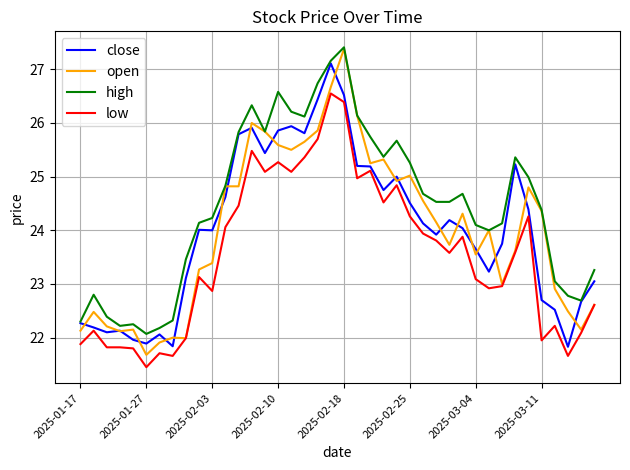

What are all the series names shown in the legend?

close, open, high, low